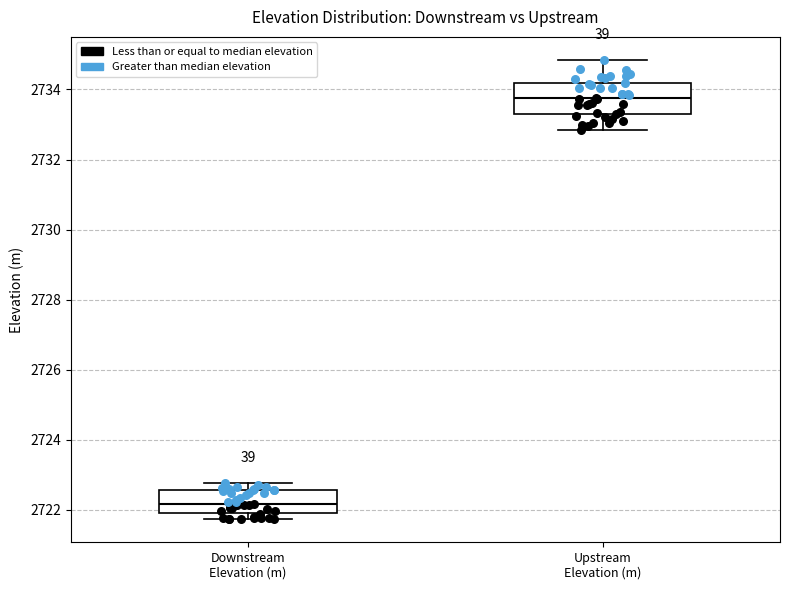

Reading left to right, transcribe this box plot: for each box, give where its median line is, the range the box spans, and where its two whiskers end, as read against the y-axis. The values are not printed on the chart, so give them approximately, as read against the axis.

Downstream Elevation (m): median 2722.2, box 2722.0 to 2722.6, whiskers 2721.8 to 2722.8
Upstream Elevation (m): median 2733.8, box 2733.4 to 2734.2, whiskers 2732.8 to 2734.8